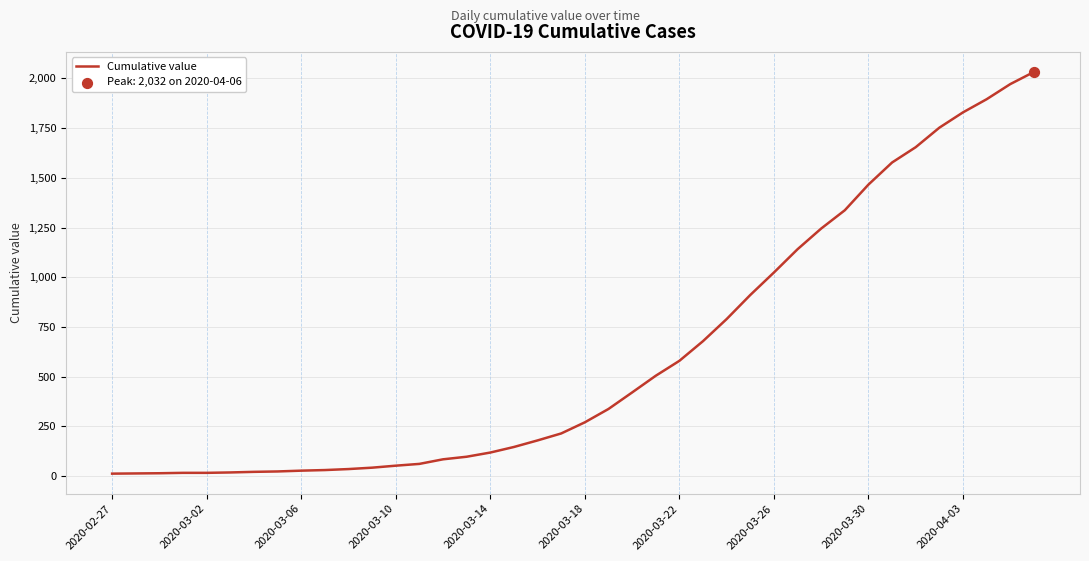

What is the maximum value shown in the chart?

2032